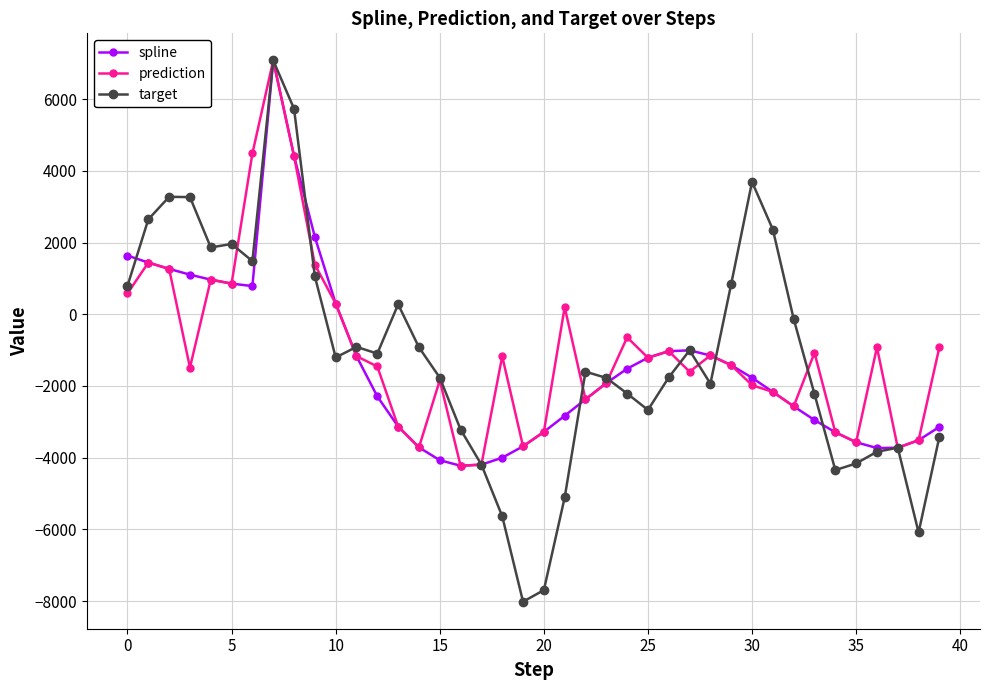

Which series has the largest range (max minus min)?

target